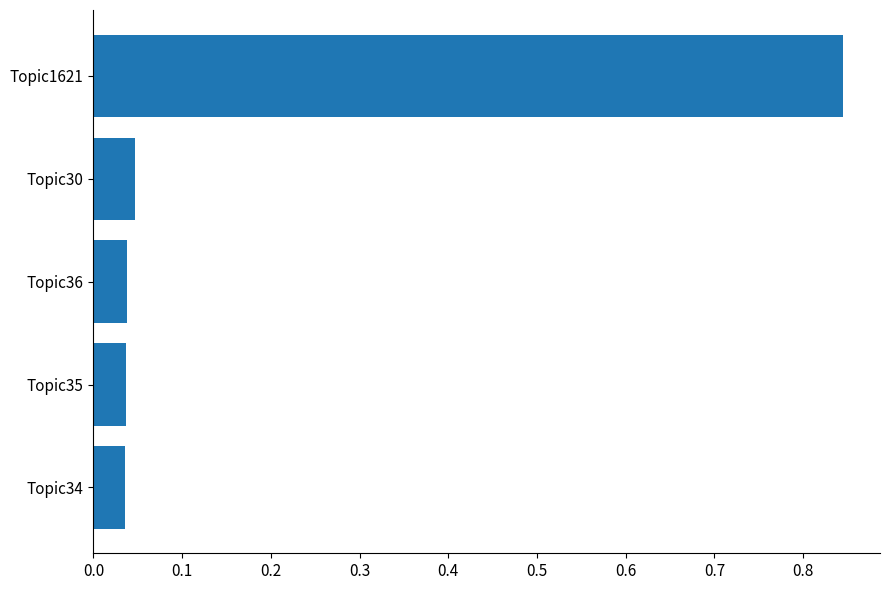

What is the sum of all values?

1.0